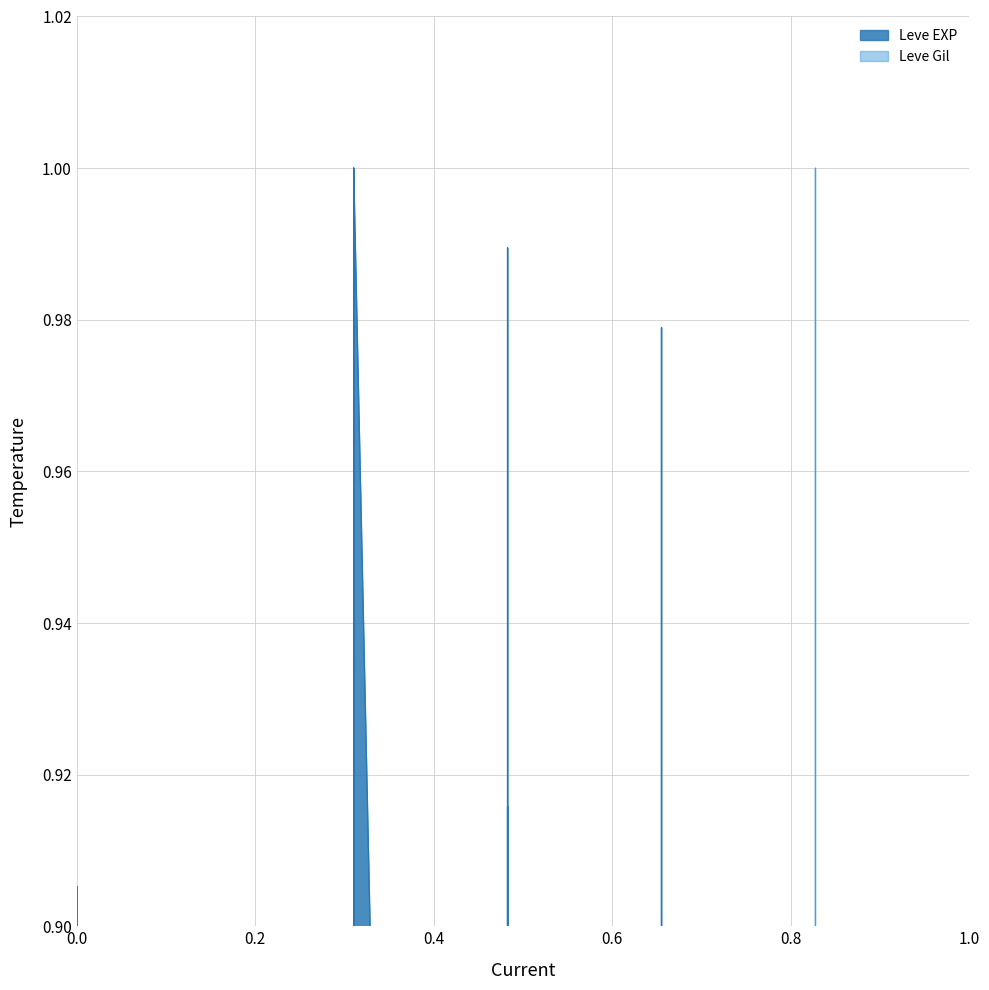

In Leve EXP, how many points are lower than both neighbors (excluding endpoints)?

11